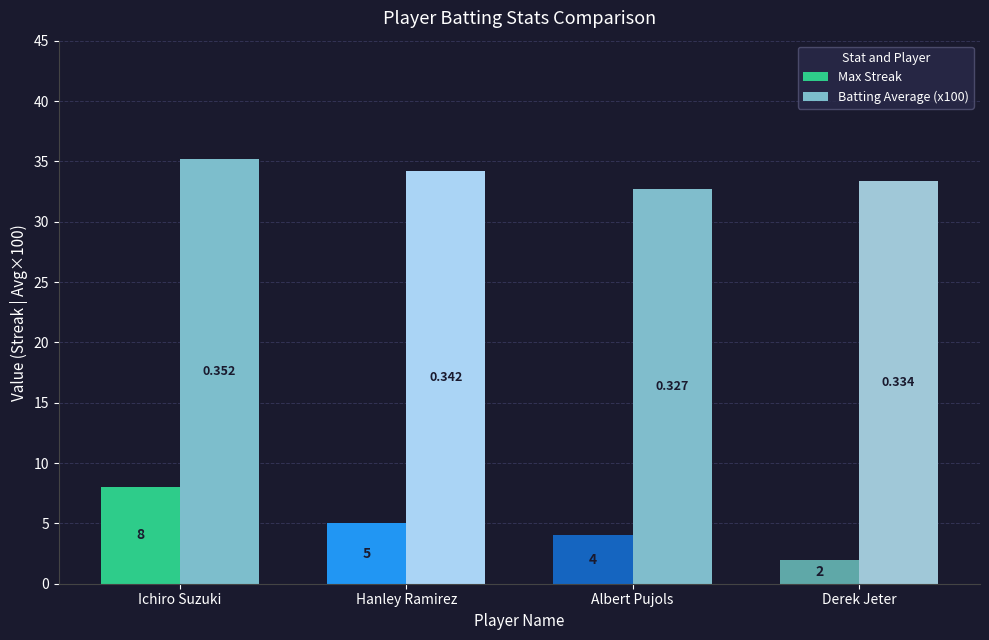

How many groups of bars are there?

4